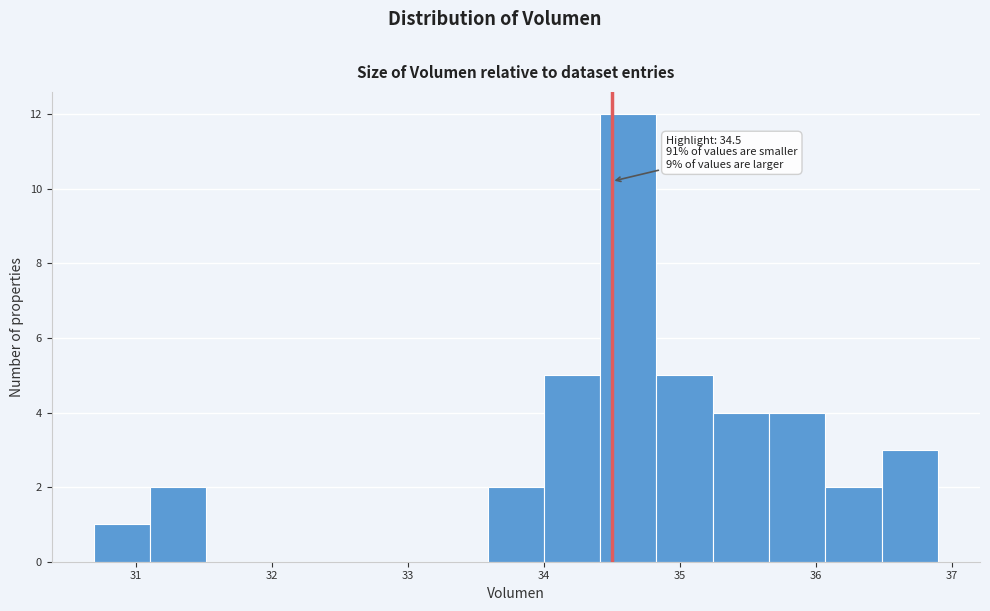

Over which range of the x-axis is the bar tallest?

34.4 to 34.8